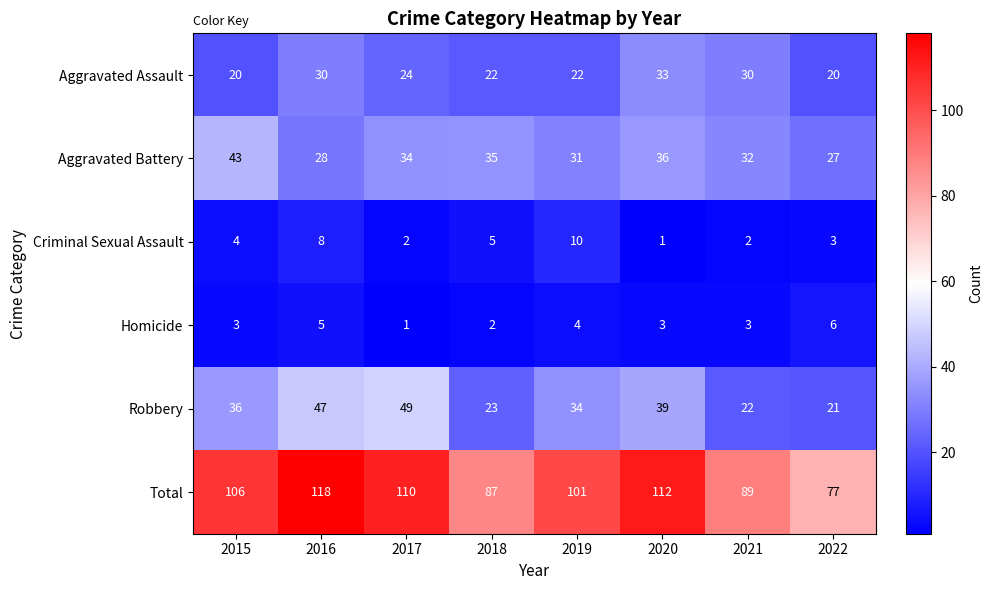

Read the Homicide value at 2015.

3